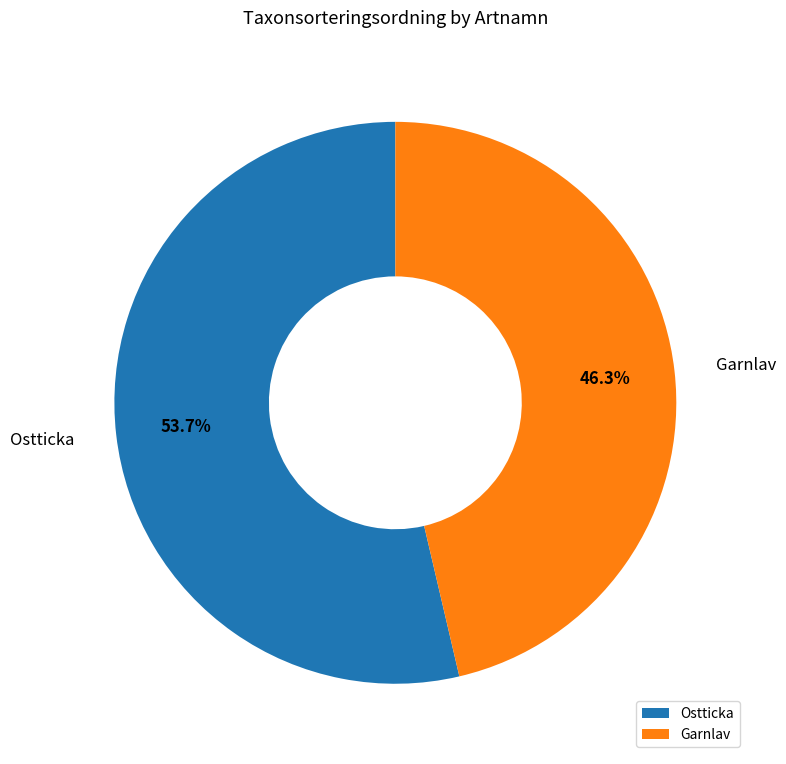

To the nearest percent, what is the difference between the largest and smallest slice percentages?

7%